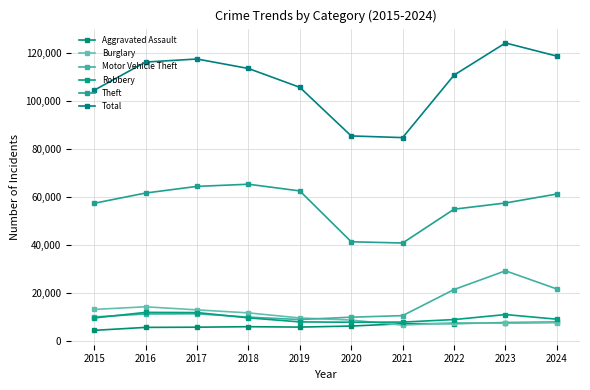

List the labels in order of Theft value, smallest first.

2021, 2020, 2022, 2015, 2023, 2024, 2016, 2019, 2017, 2018